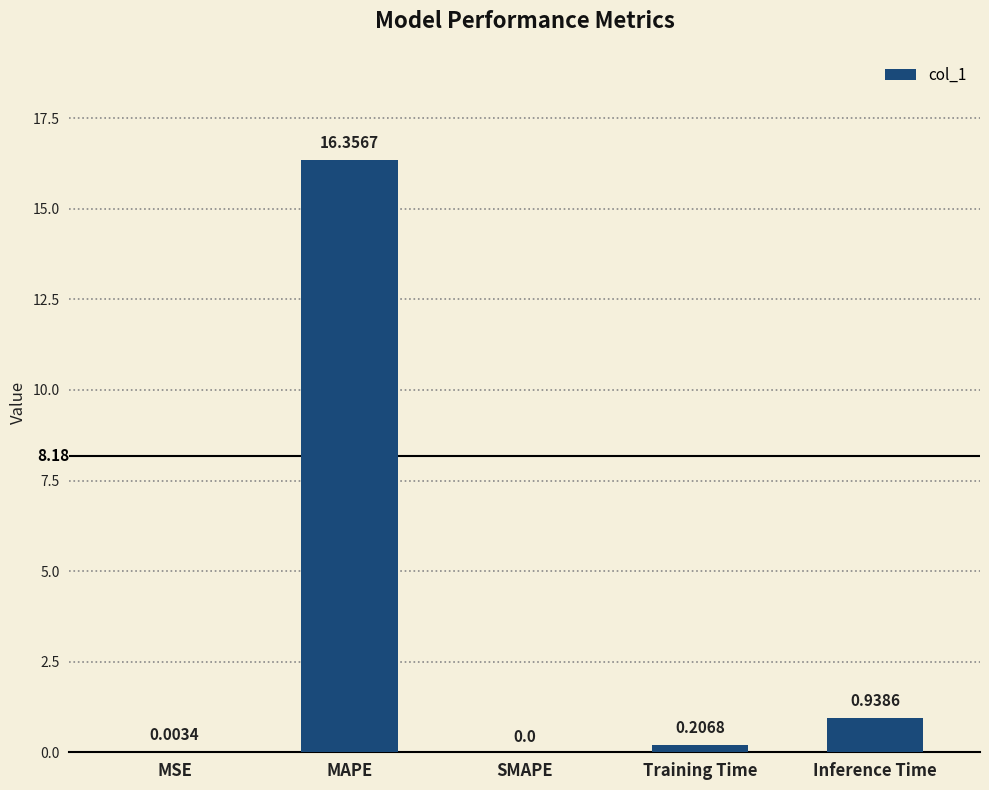

How many data points does each series have?

5